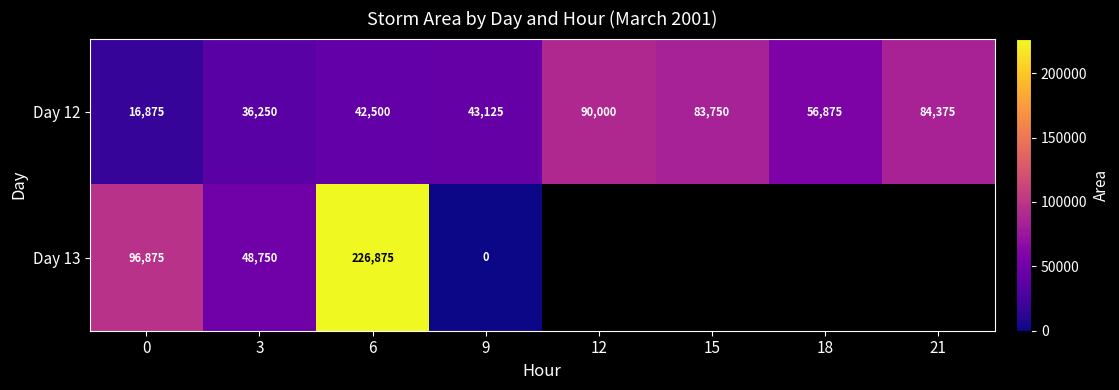

At how many categories does at least one series exceed 21144?

8